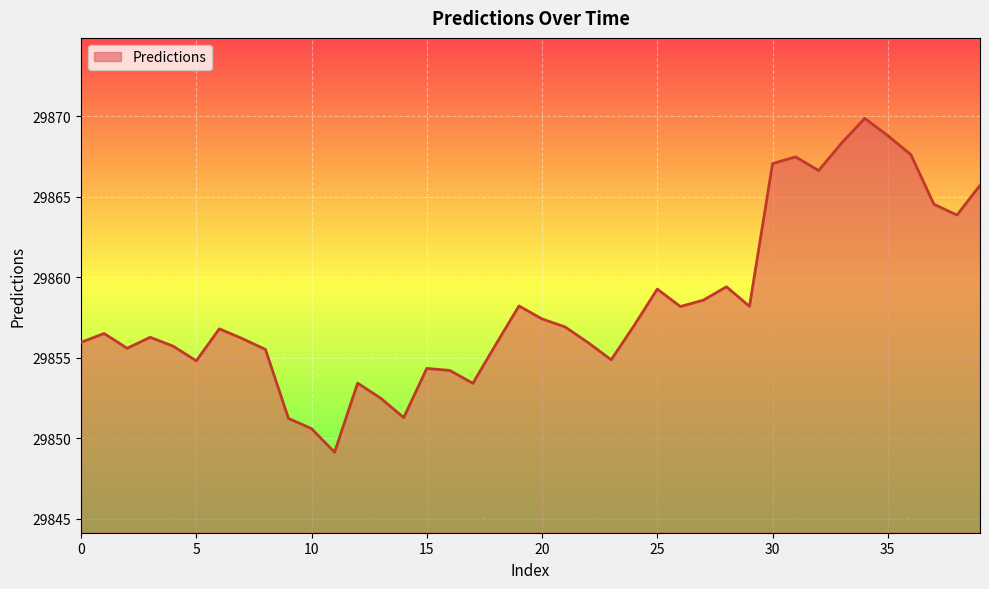

What is the greatest value displayed?

29869.9